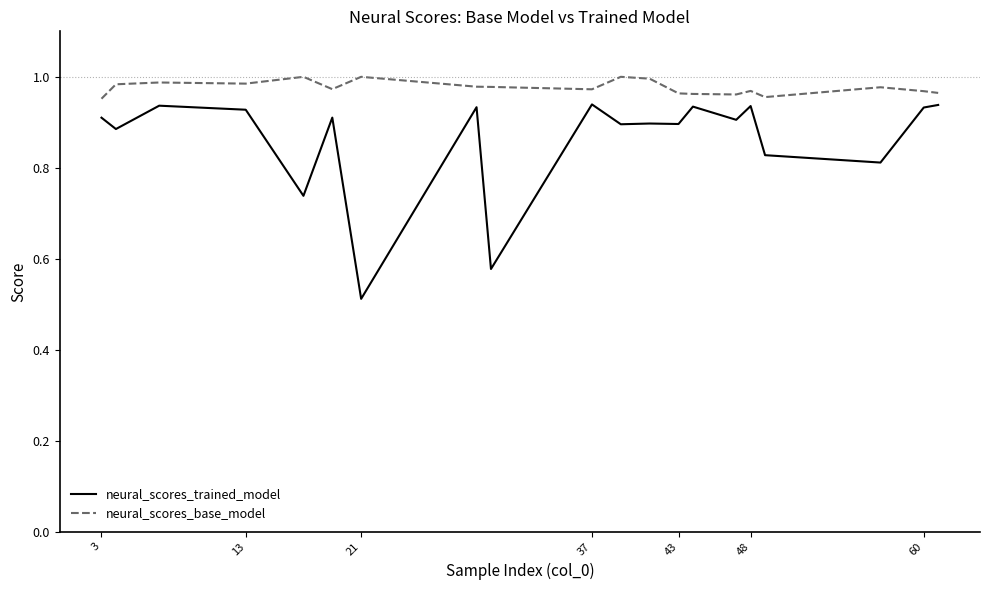

Which series has the largest total across all categories?

neural_scores_base_model